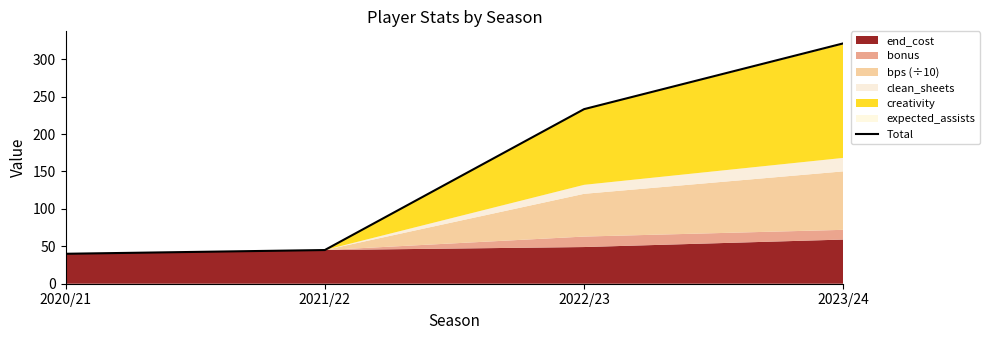

What position from the left is 2022/23?

3